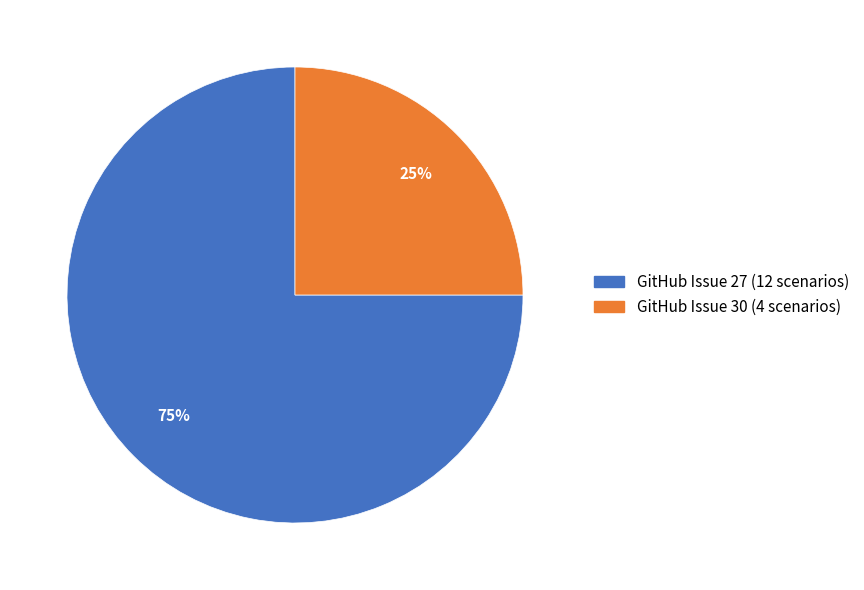

What percentage is the GitHub Issue 27 slice, to the nearest percent?

75%